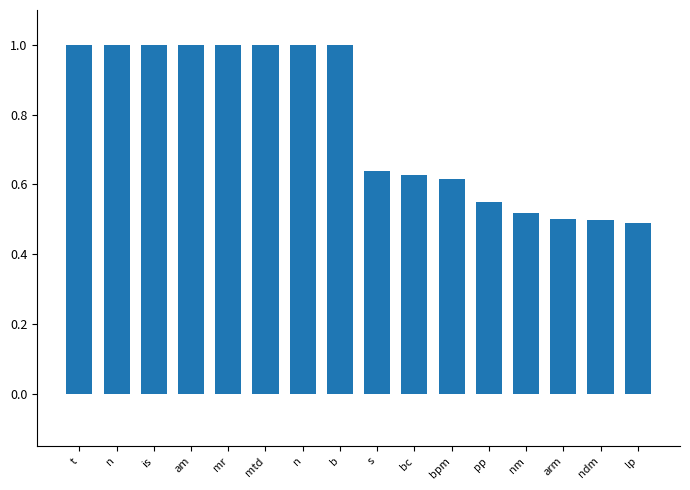

How many distinct data groups are displayed?

1